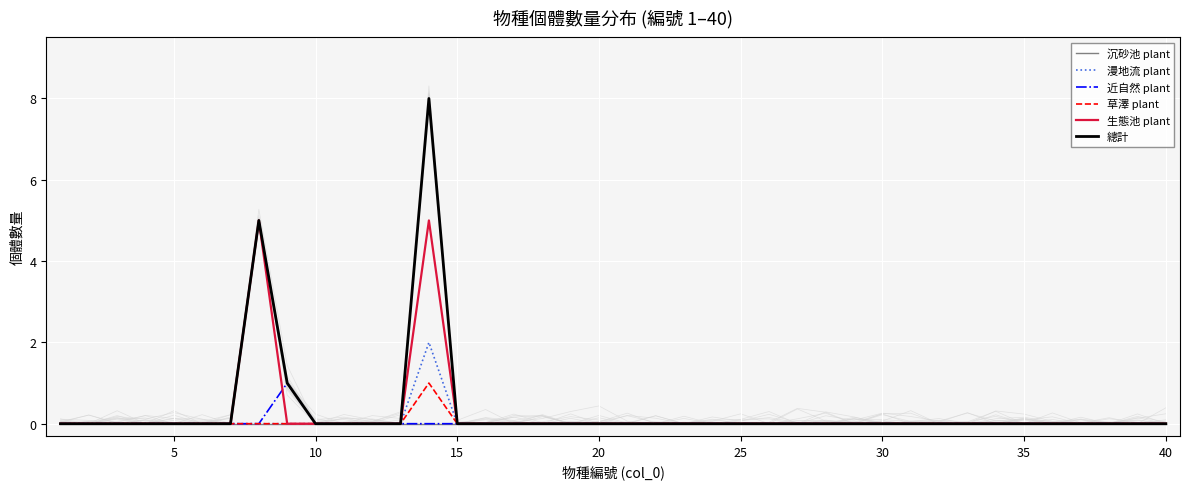

True or false: 漫地流 plant has a value of 0 at 25.

True